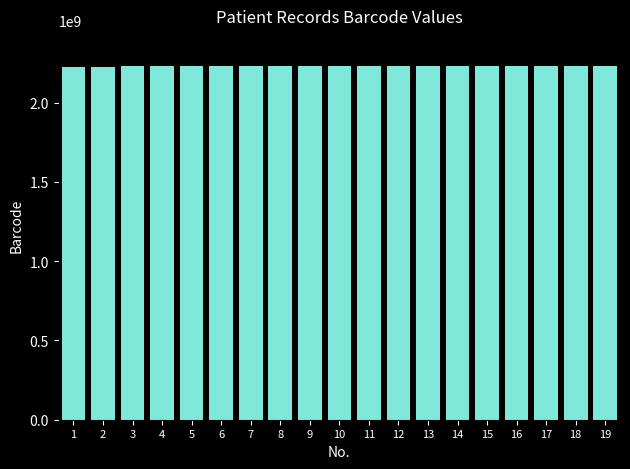

What is the sum of the values at 12 and 3?

4463904171